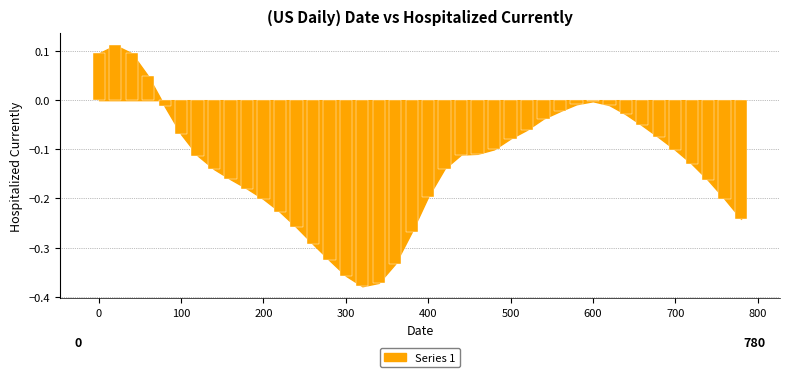

What is the difference between the maximum and minimum values?

0.5